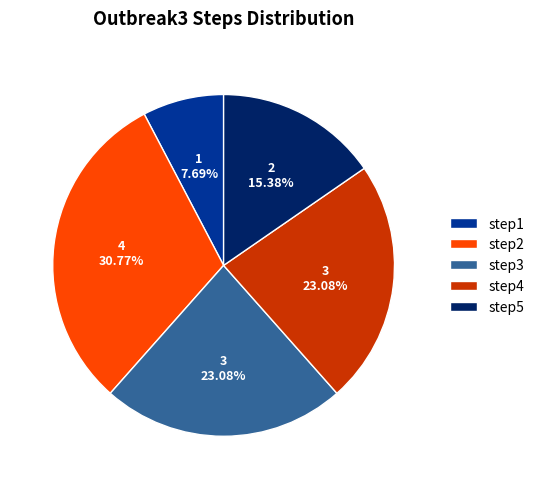

Approximately how many times larger is the value at step5 compared to step4?

0.7